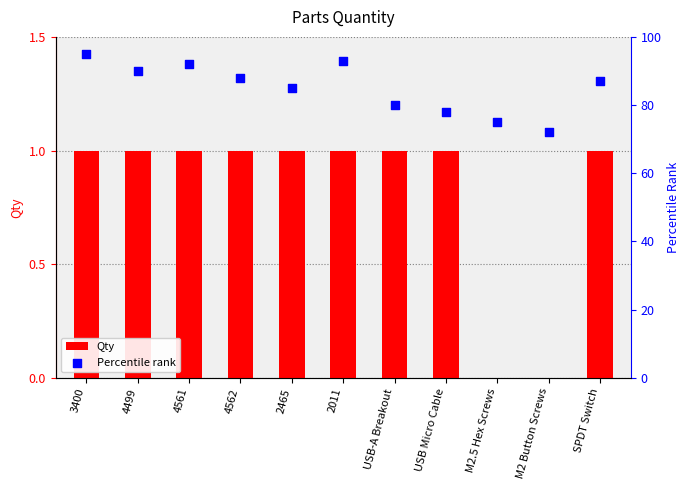

Which series has the largest Y range (max minus min)?

Percentile rank